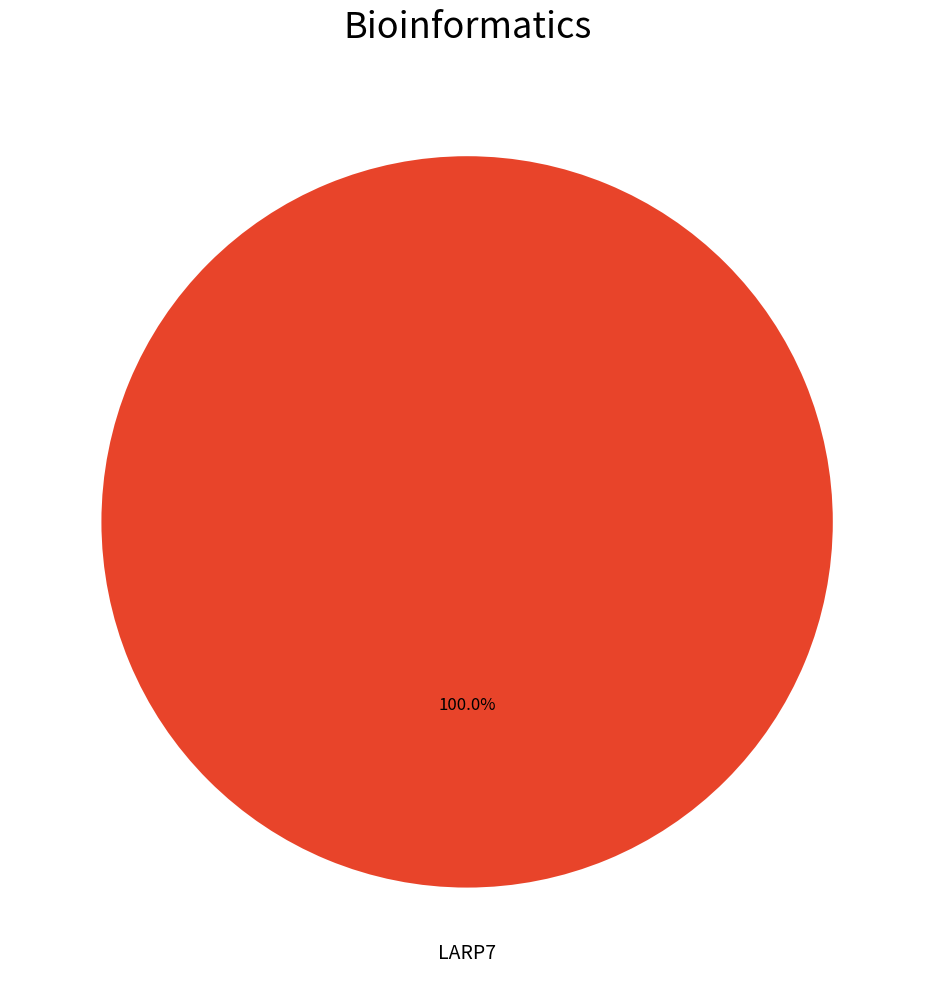

Is LARP7 the majority of the pie?

Yes